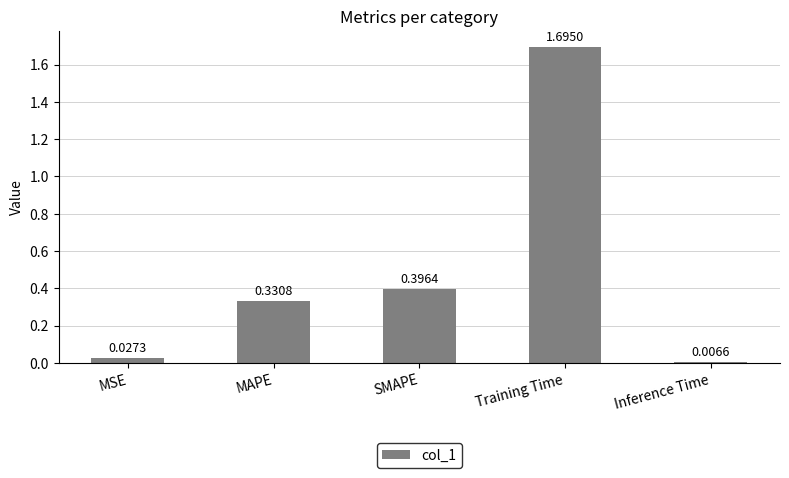

List the labels in order of value, smallest first.

Inference Time, MSE, MAPE, SMAPE, Training Time